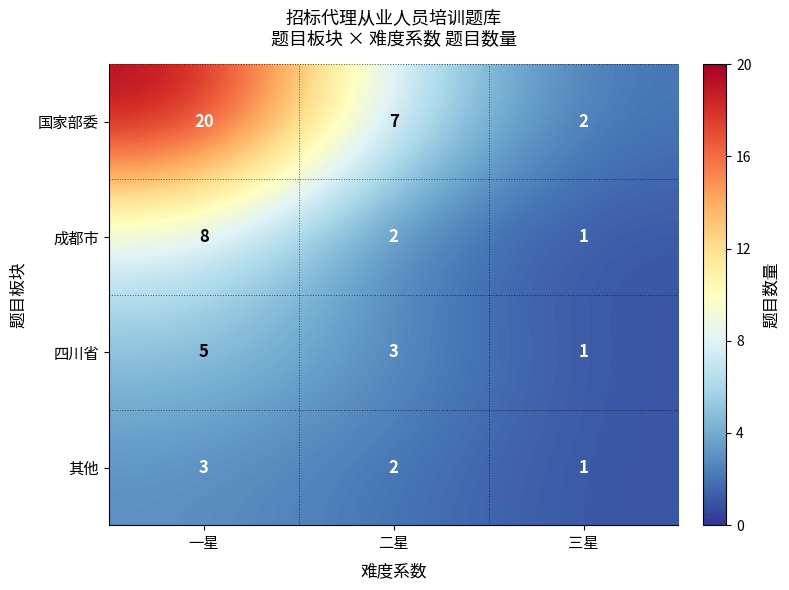

Which series has the widest spread of values?

国家部委